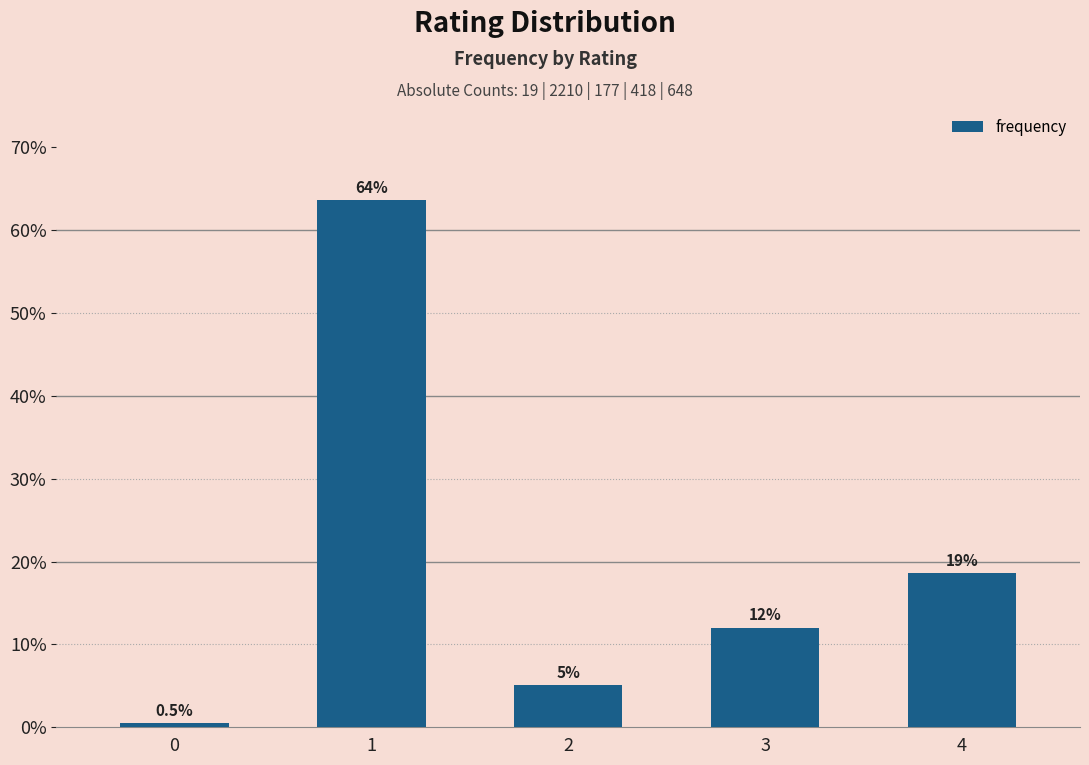

Does the chart contain any negative values?

No